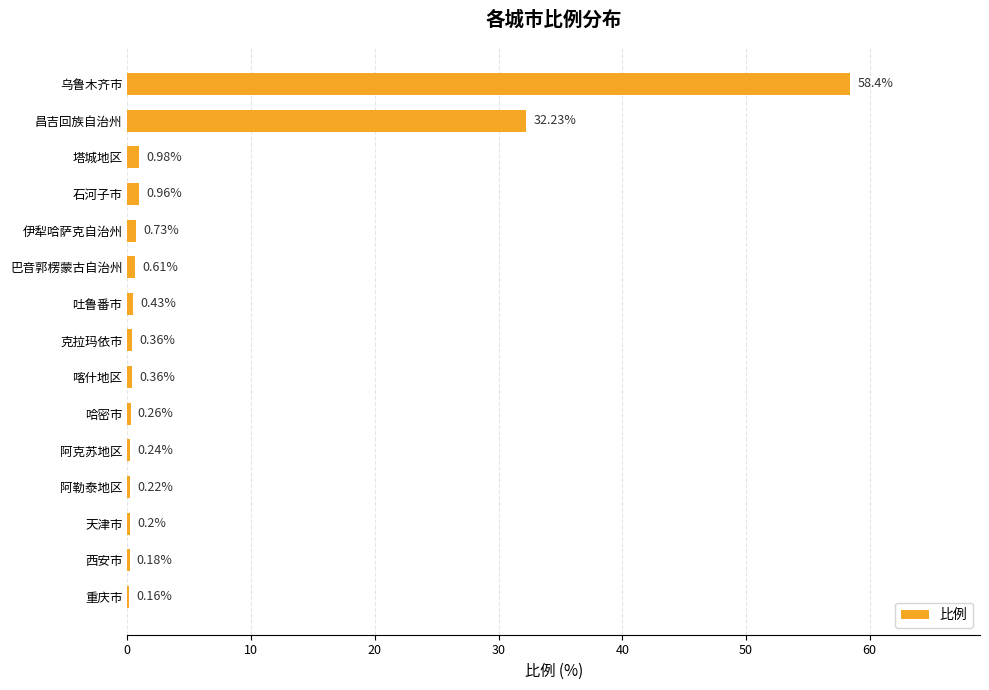

Does the chart contain stacked bars?

No